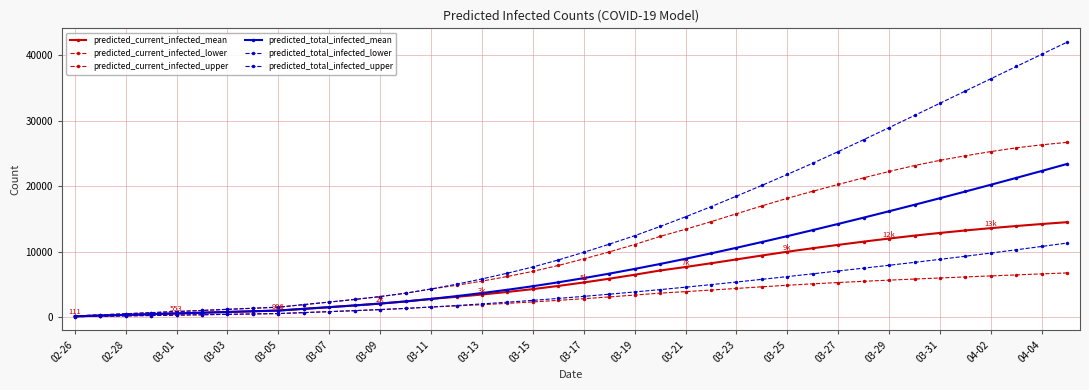

Count the number of data series in this chart.

6